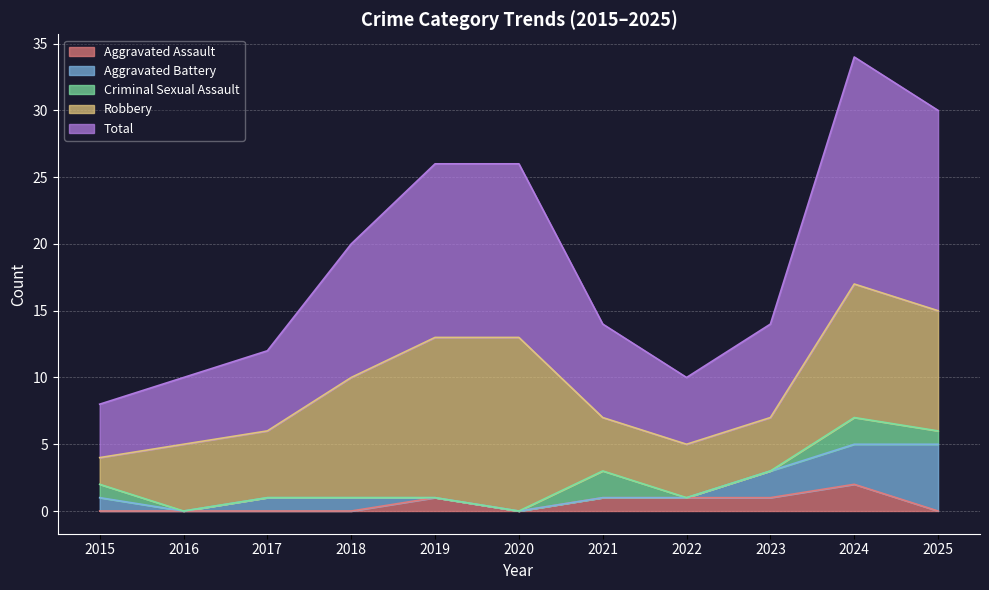

What is the value of the Aggravated Battery point at the 4th from the left?

1